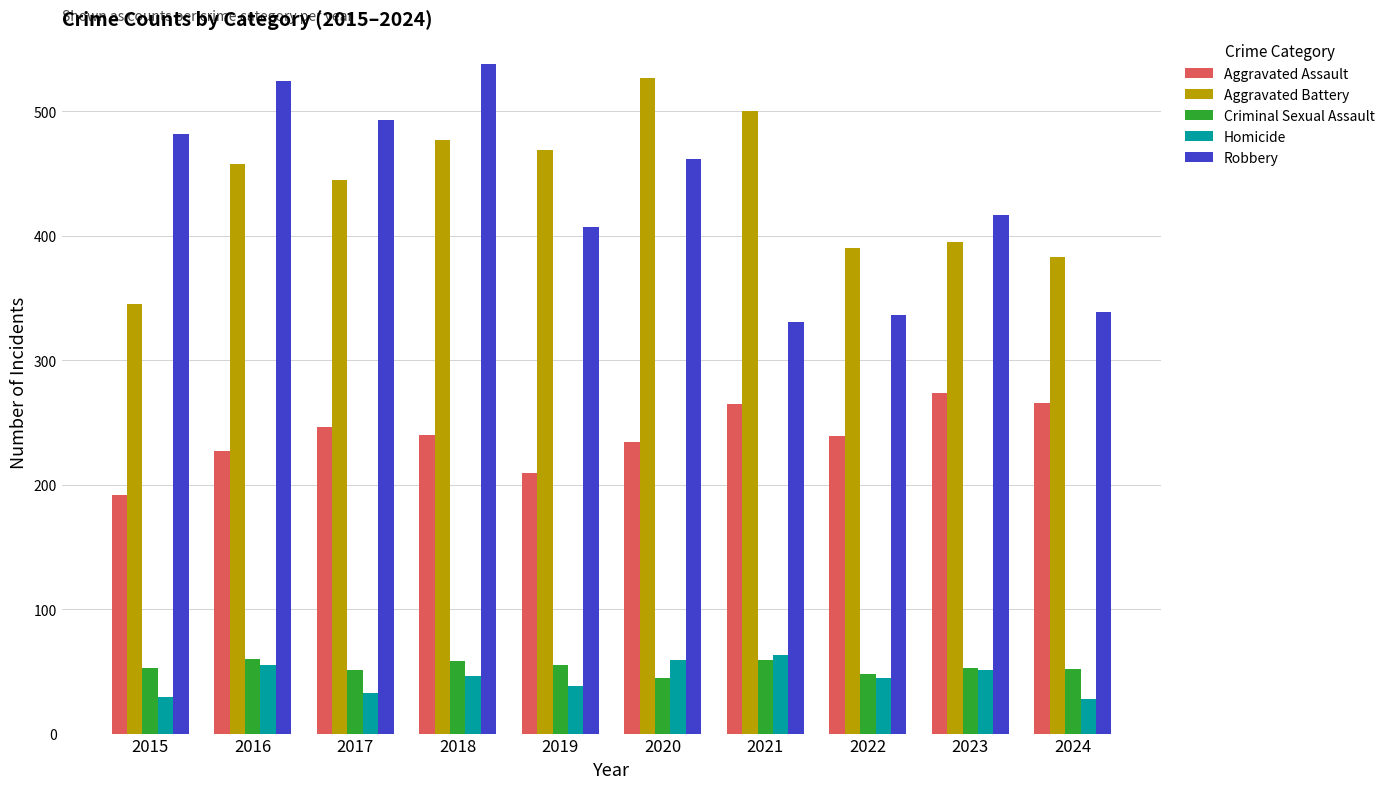

How many series are shown in this chart?

5